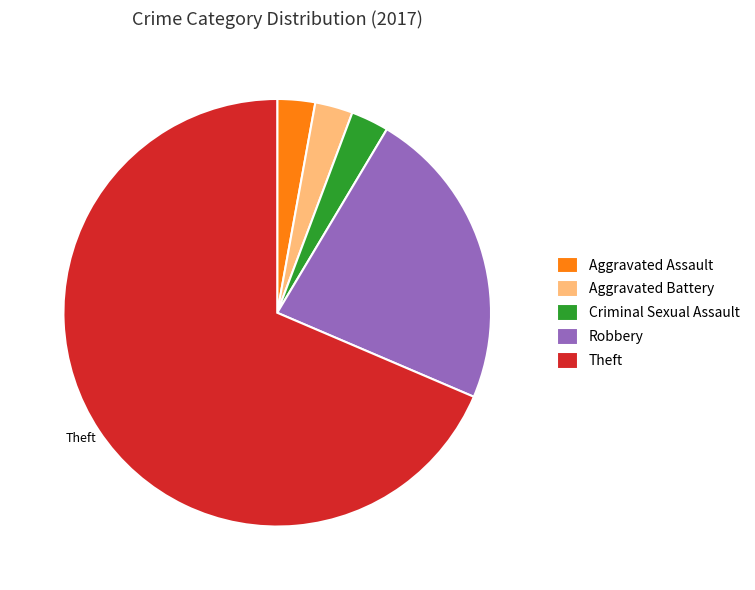

Is there any slice that represents more than half of the pie?

Yes